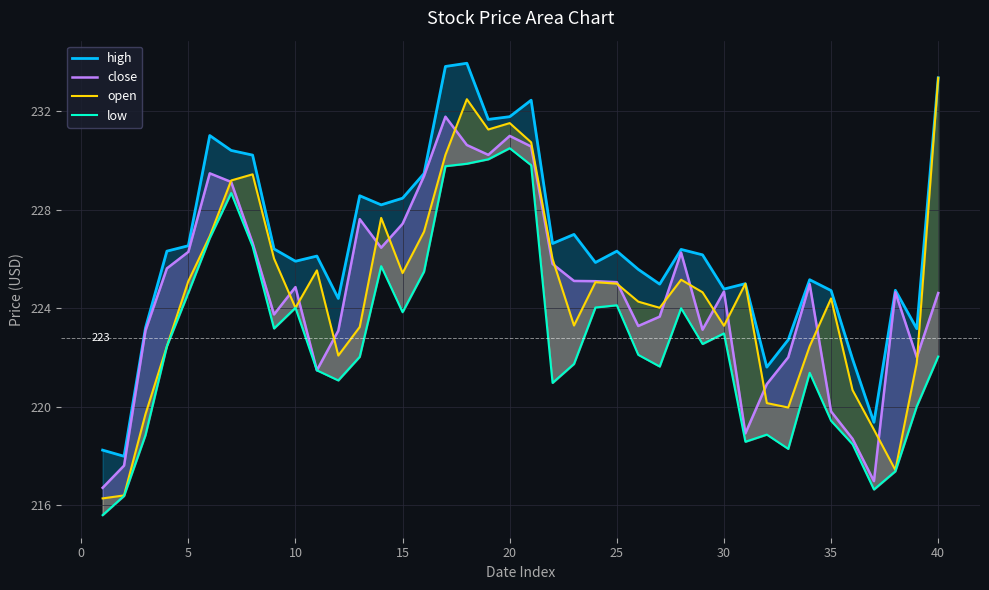

What is the difference between the maximum and minimum values in the low series?

14.9